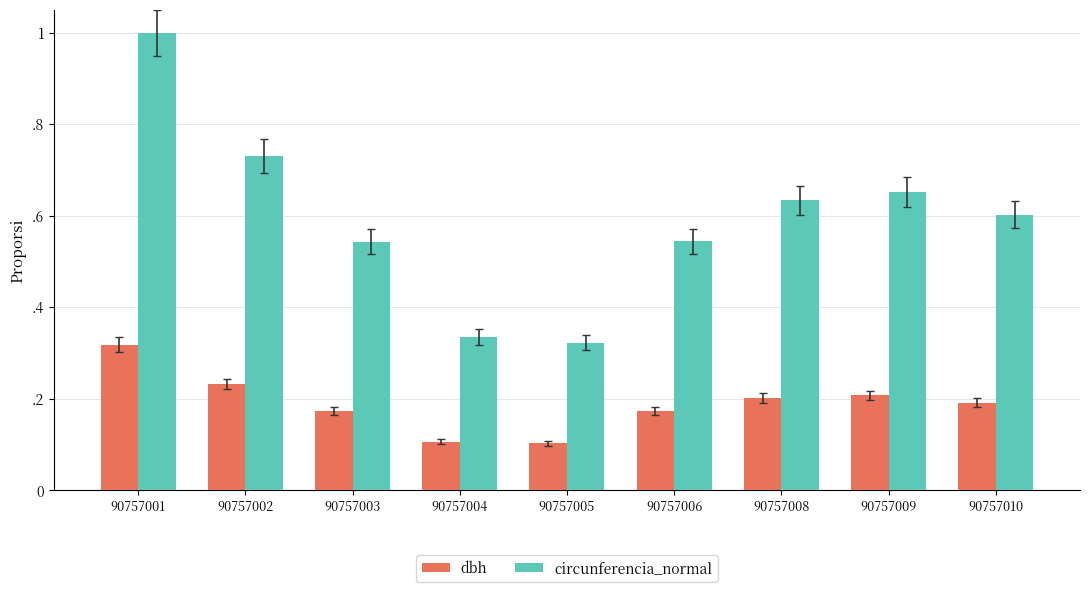

Which series changed the most between 90757002 and 90757009?

circunferencia_normal